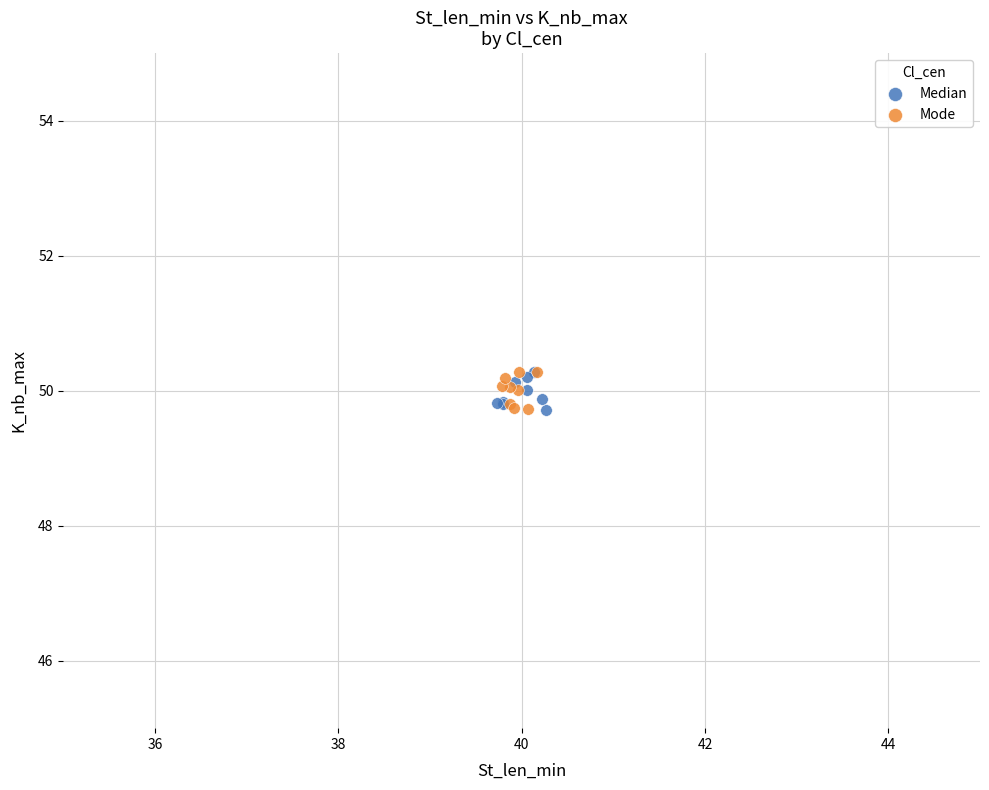

What are all the series names shown in the legend?

Median, Mode